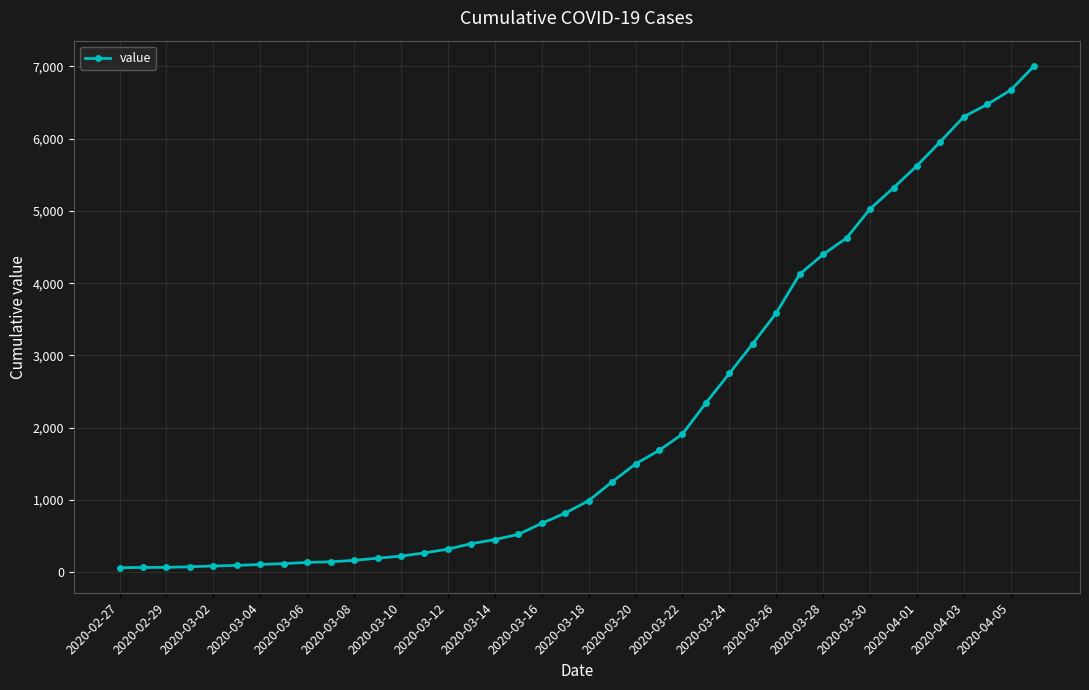

How many lines are shown in the chart?

1